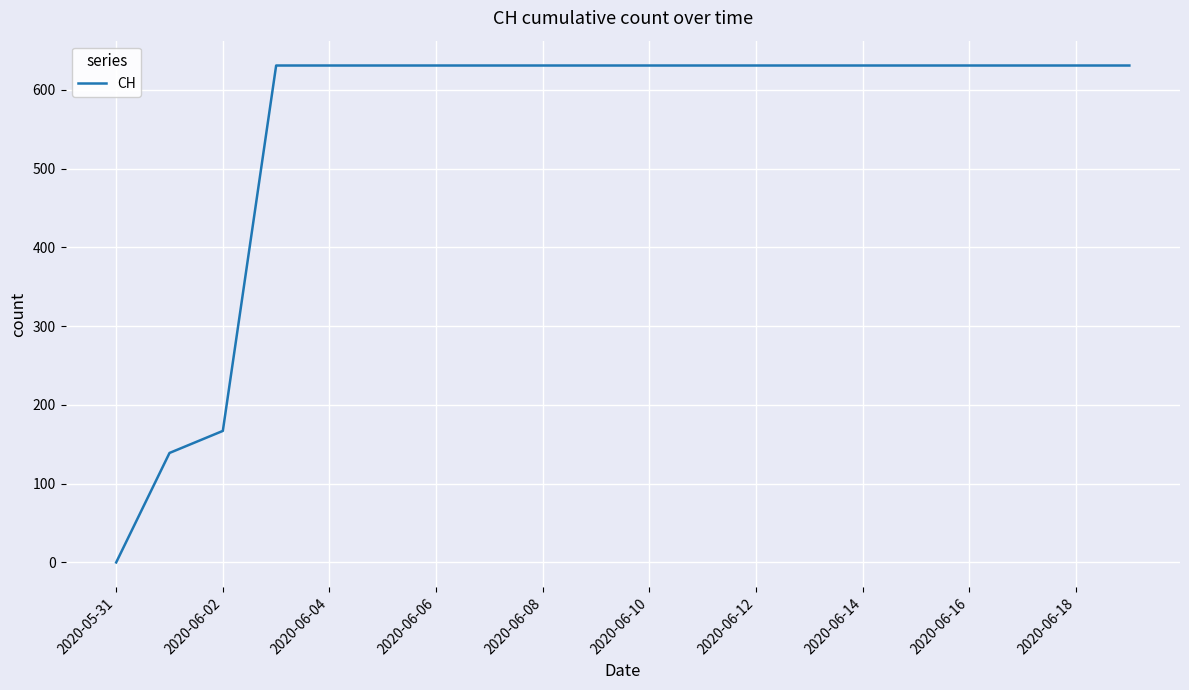

What is the maximum value shown in the chart?

631